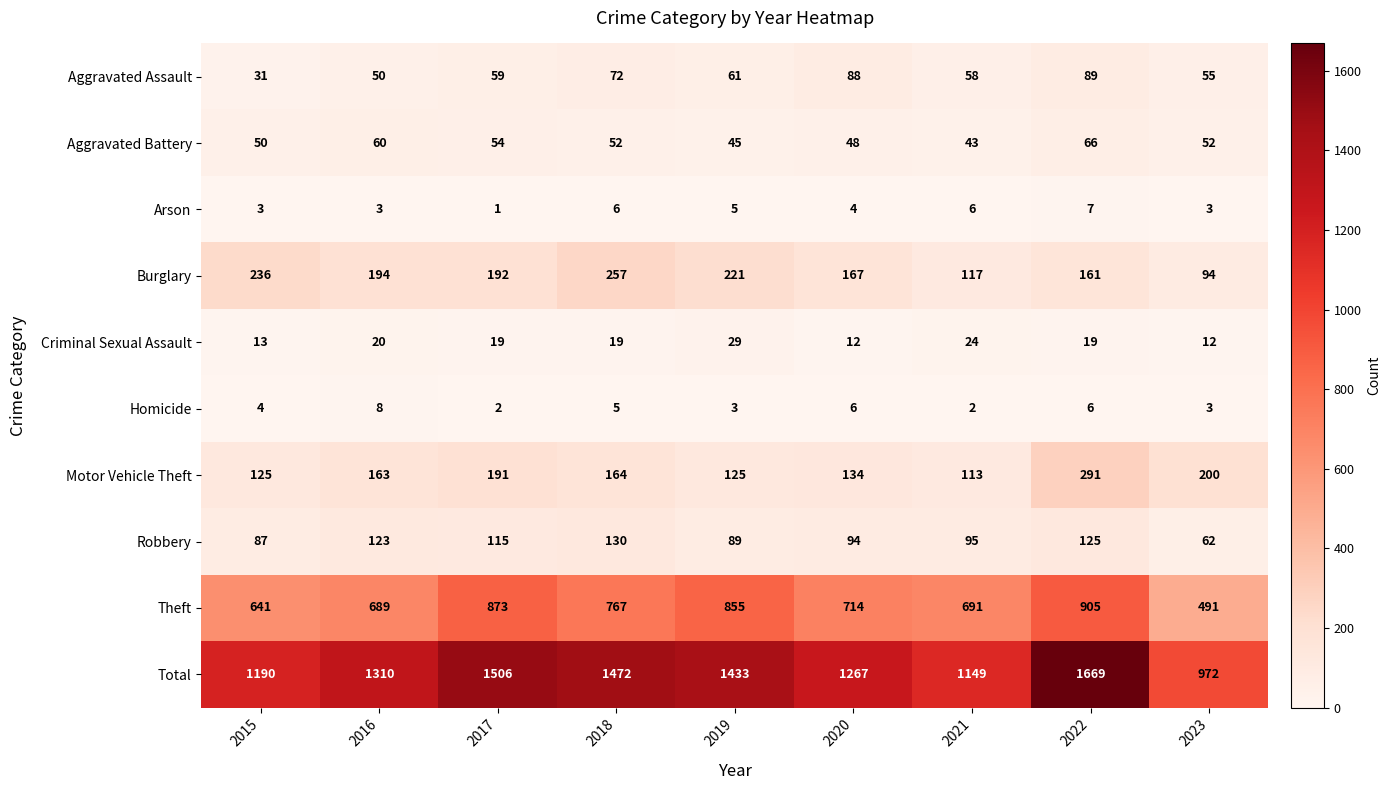

Rank the series by their maximum value, from lowest to highest.

Arson, Homicide, Criminal Sexual Assault, Aggravated Battery, Aggravated Assault, Robbery, Burglary, Motor Vehicle Theft, Theft, Total